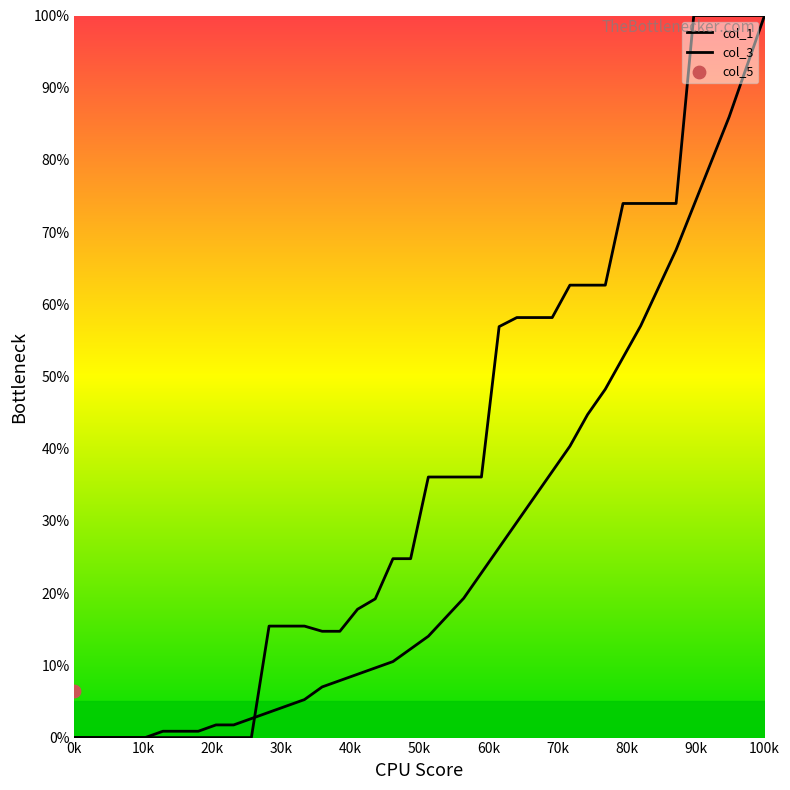

Which series has the largest Y range (max minus min)?

col_1